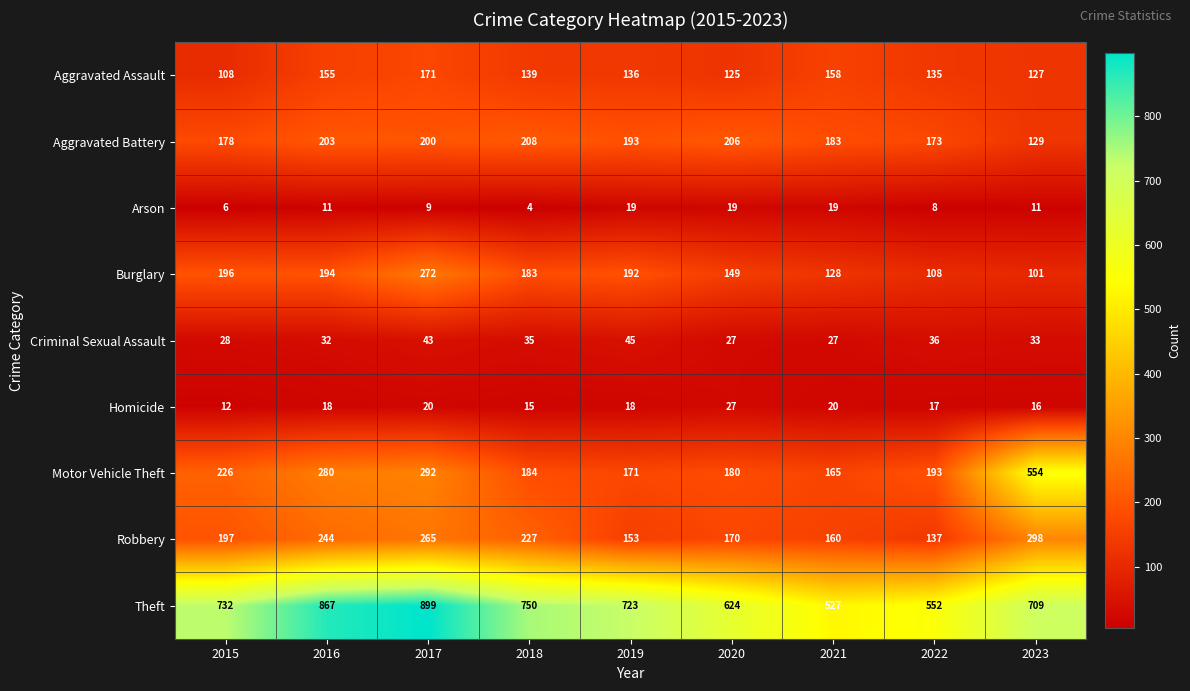

What is the highest value of the Arson series?

19